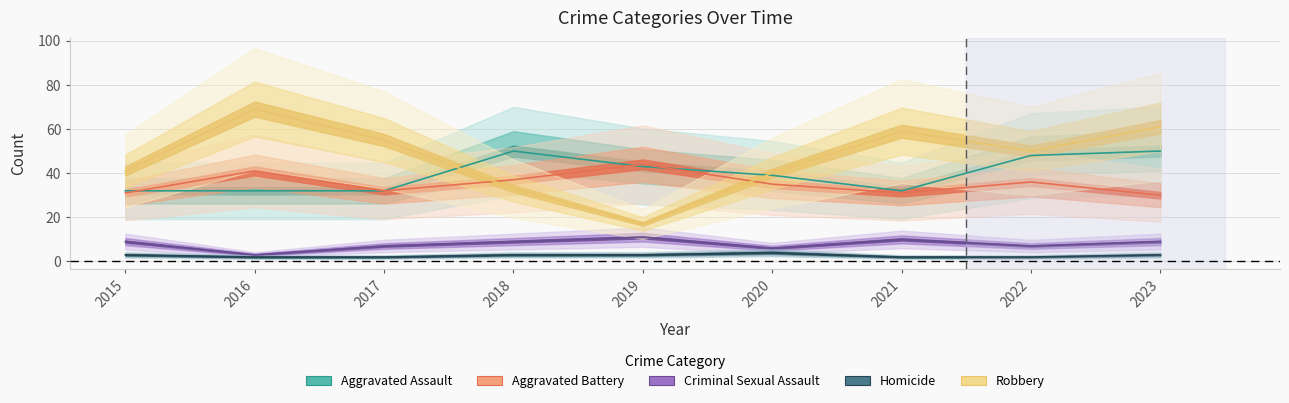

True or false: Criminal Sexual Assault has more than 2 interior local peaks.

False